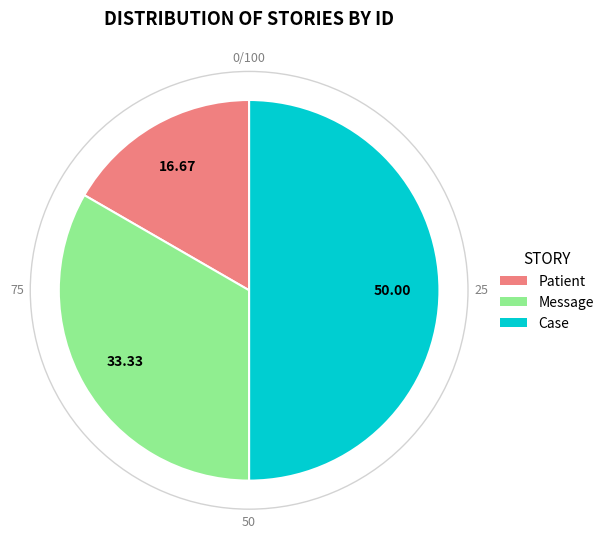

Which category has the smallest portion of the pie?

Patient